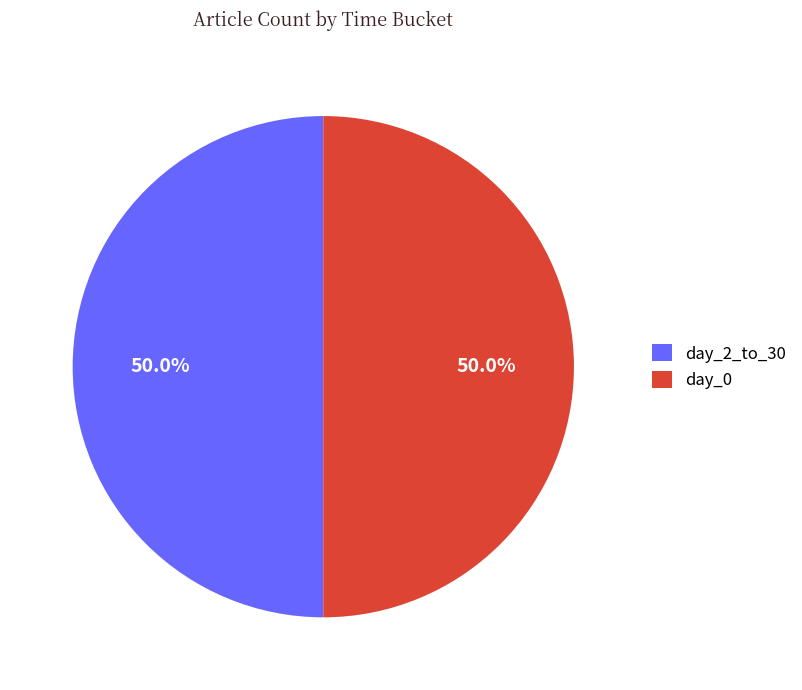

What percentage do day_0 and day_2_to_30 together represent?

100.0%